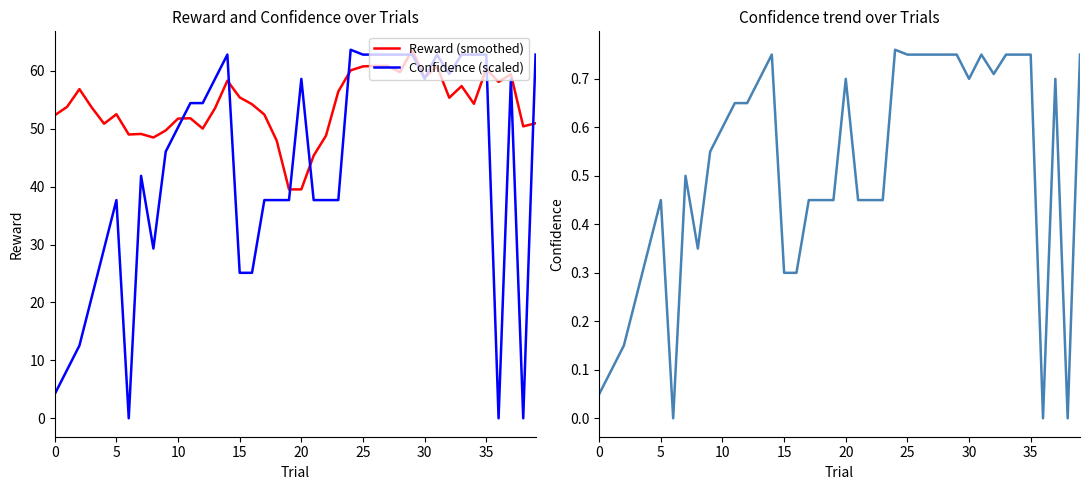

What is the sum of all Reward (smoothed) values?

2153.1